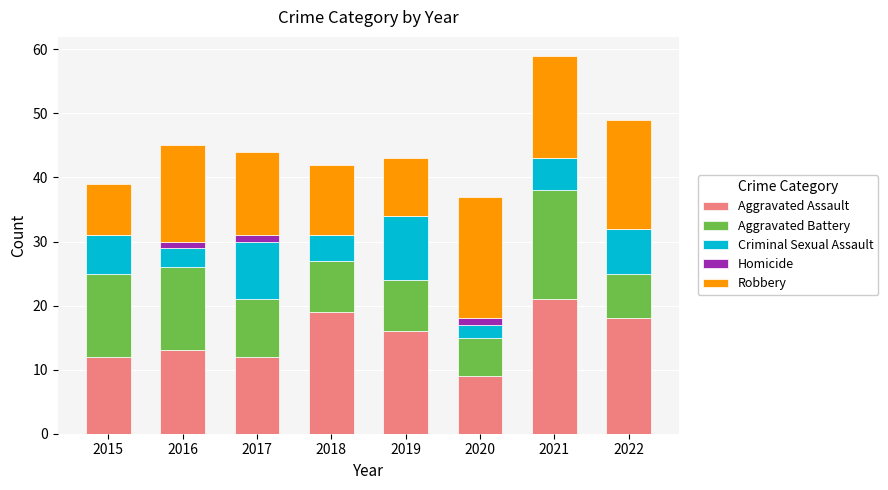

At which category is the sum across all series the highest?

2021